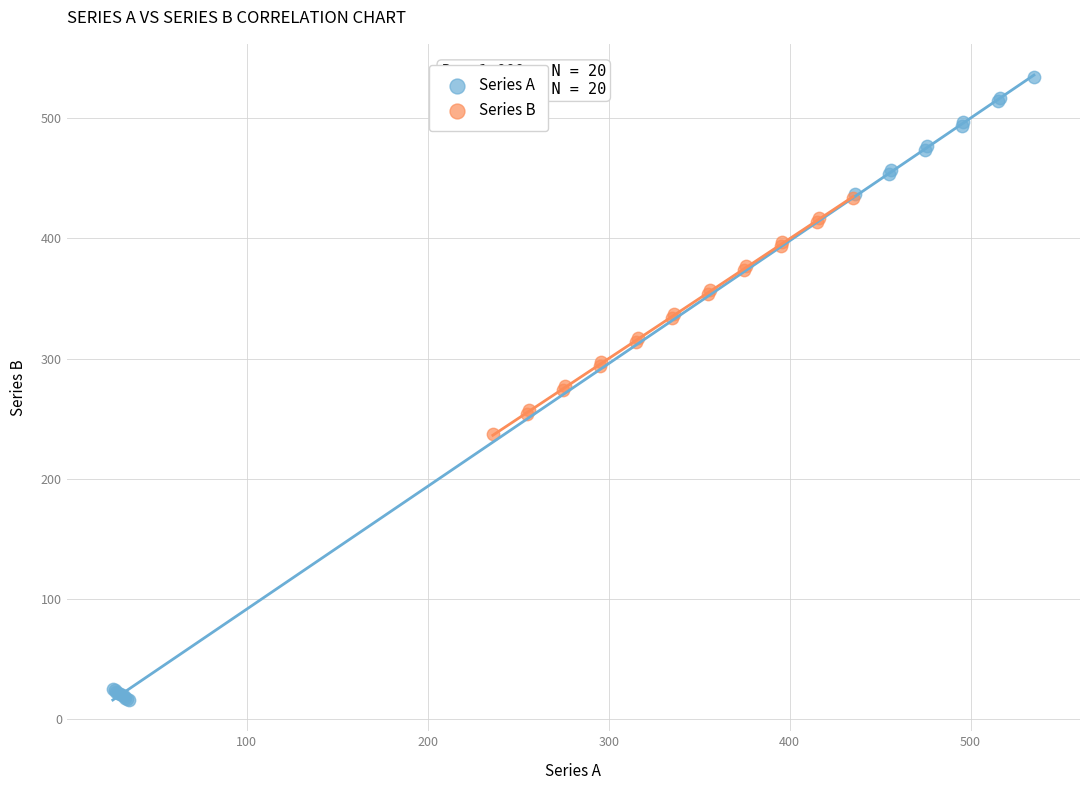

Which series has the widest spread of Y values?

Series A